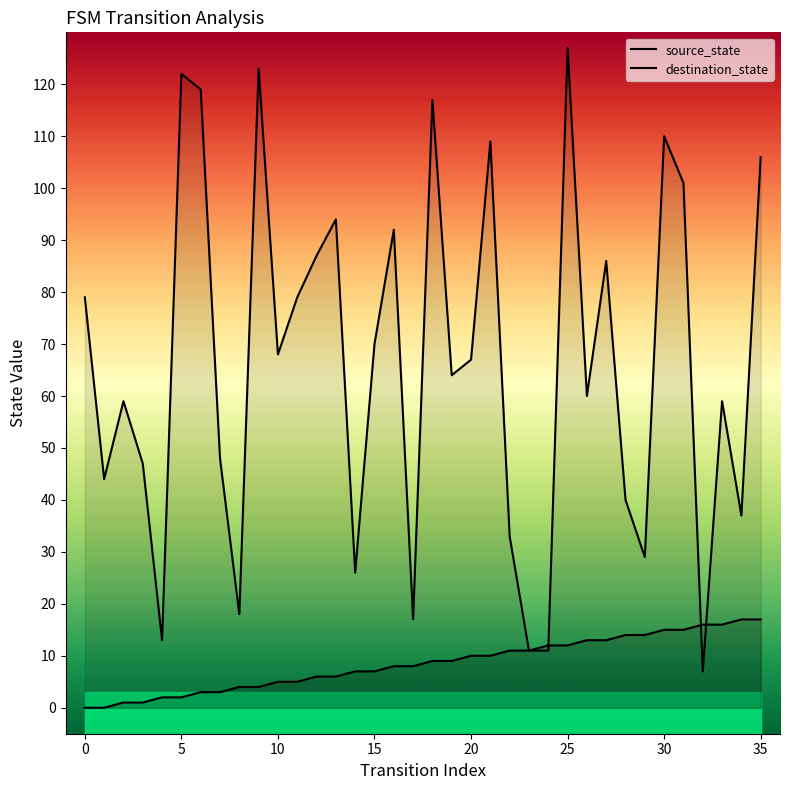

Is the value of destination_state at 14 greater than the value of source_state at 20?

Yes